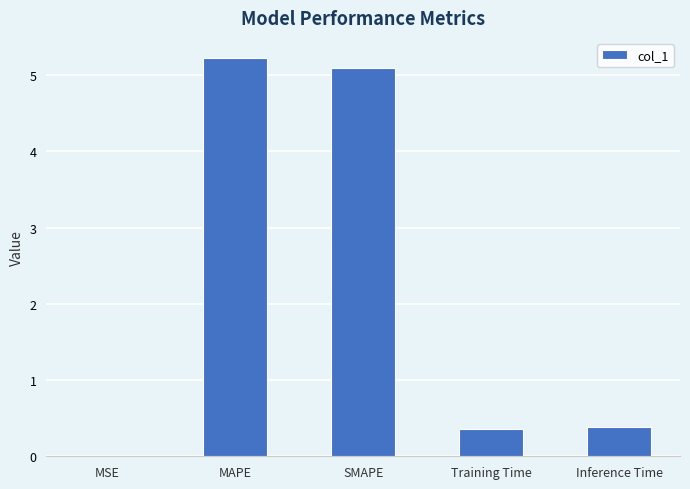

True or false: the data shows 0.4 at Inference Time.

True